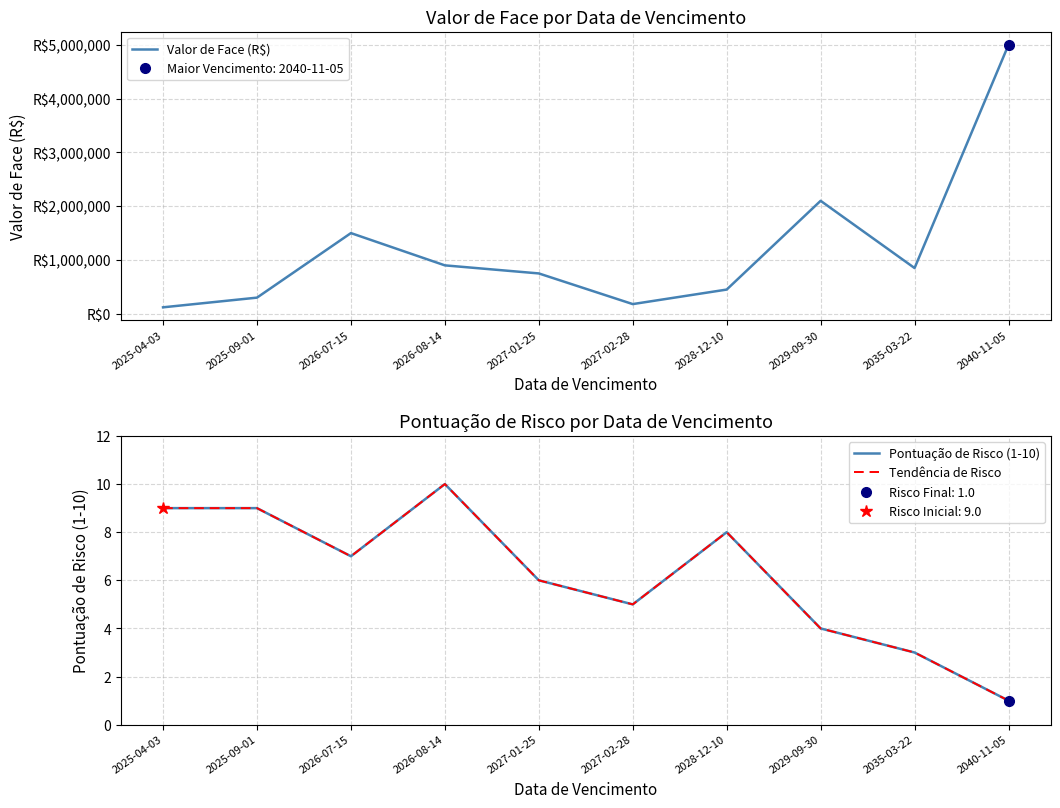

How many data points in Tendência de Risco are above 7?

4